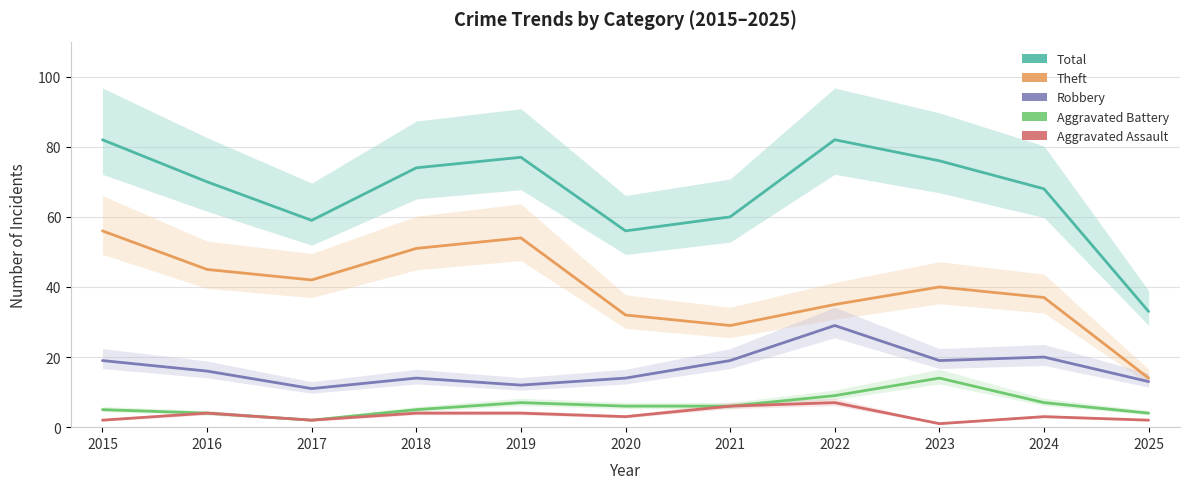

The Aggravated Battery series shows 14 at 2023. True or false?

True